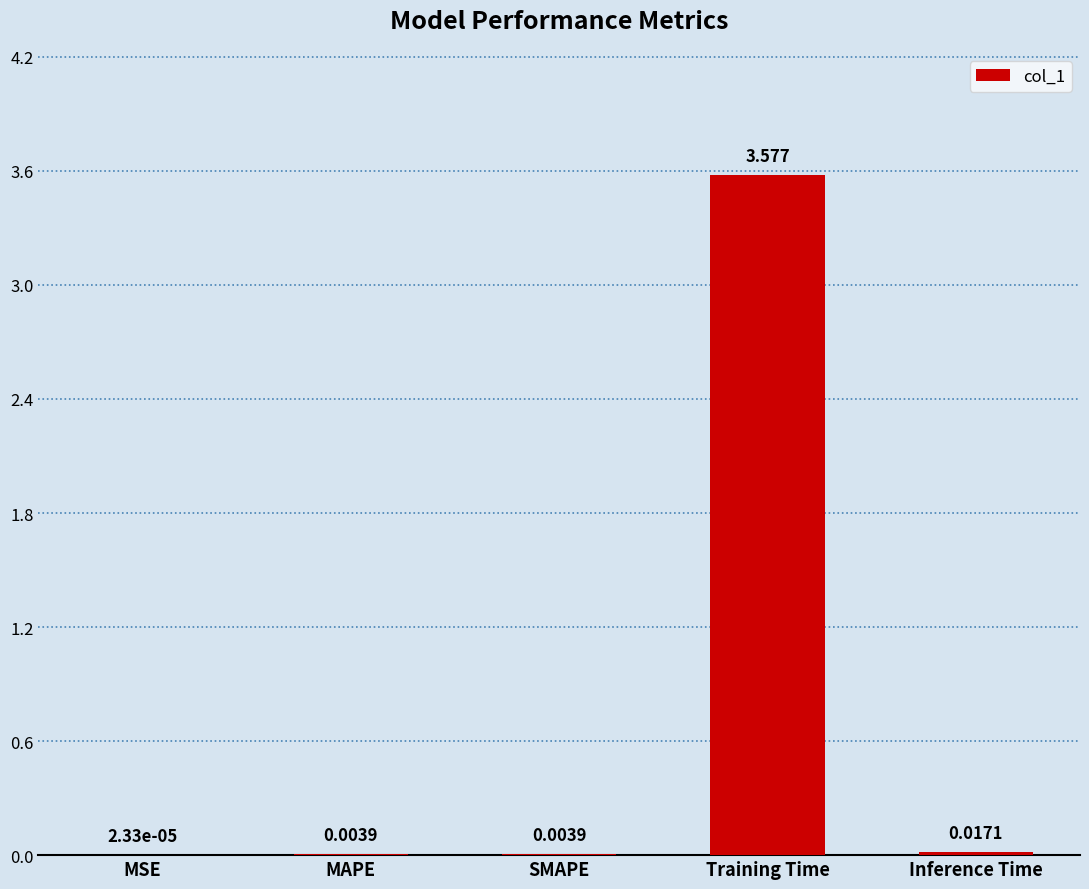

Which label corresponds to the largest value in the chart?

Training Time